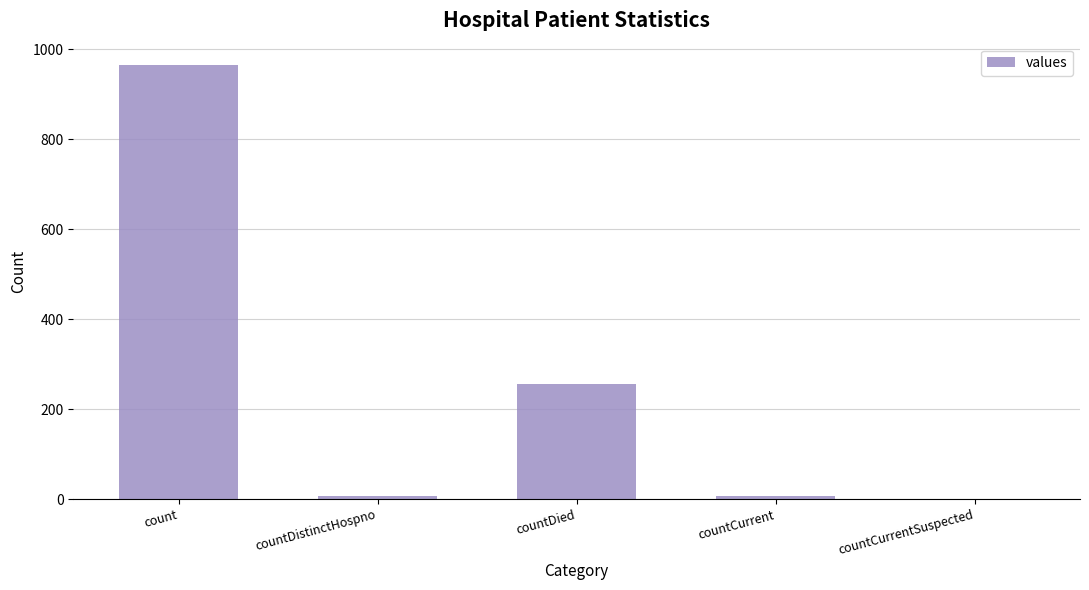

What is the sum of all values?

1232